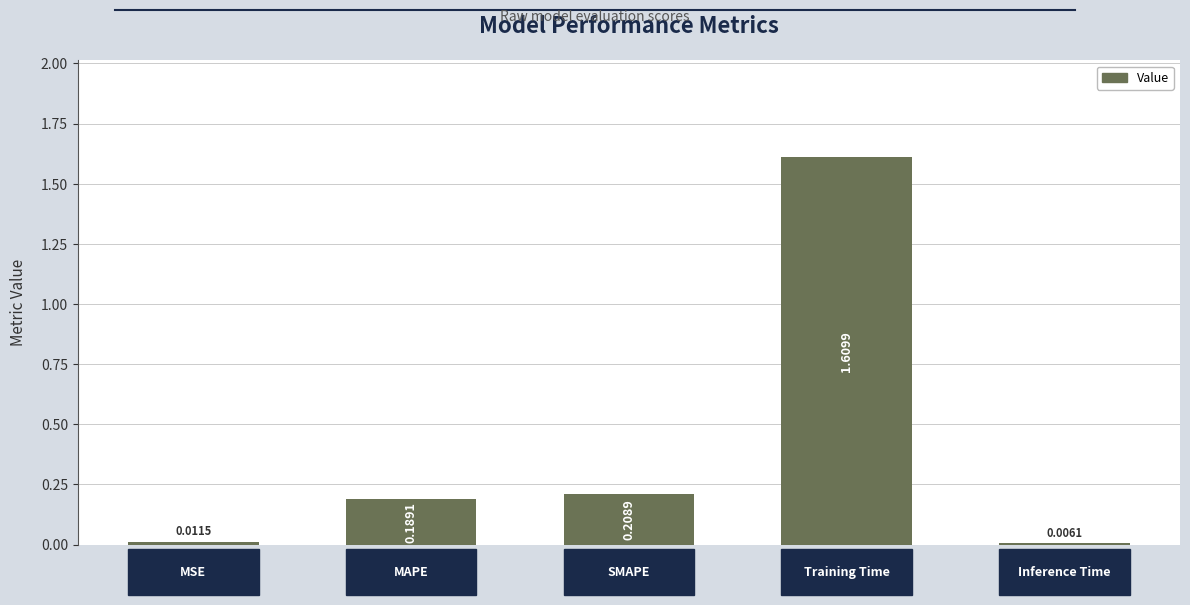

What is the average value?

0.4